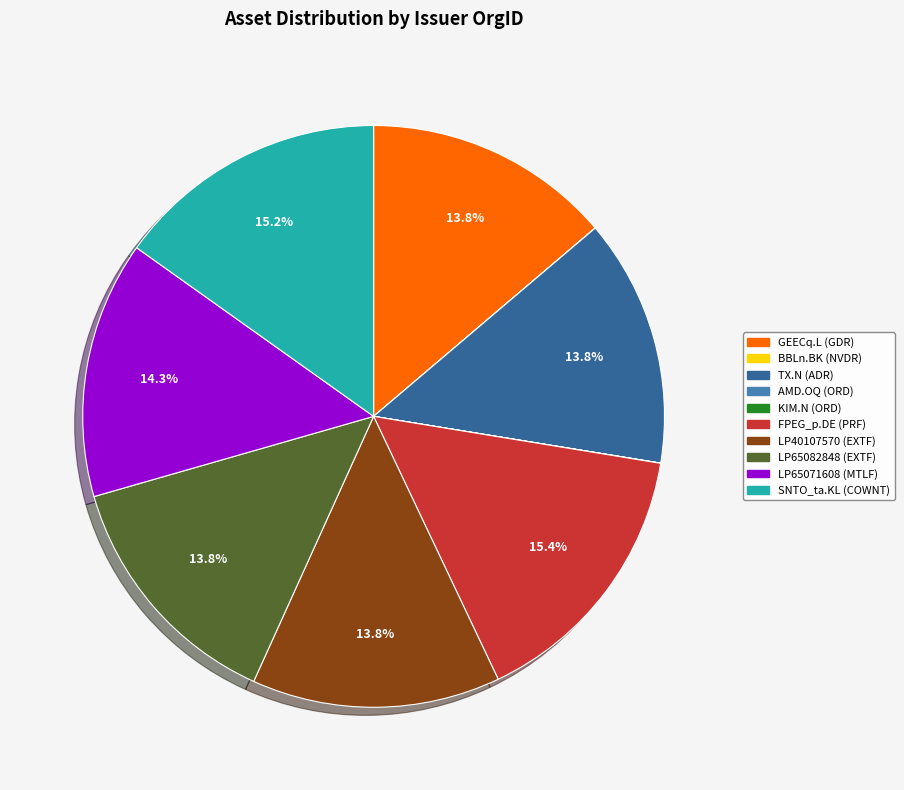

What is the ratio of the value at TX.N (ADR) to the value at LP65082848 (EXTF)?

1.0